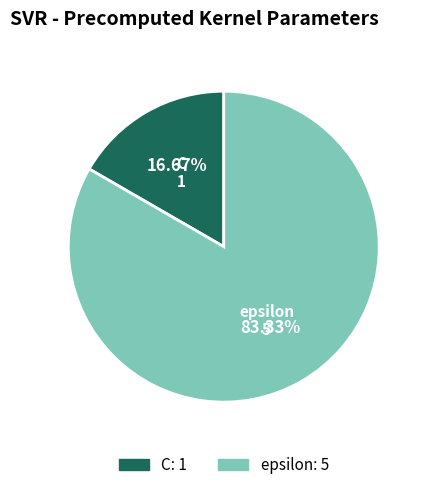

What is the smallest slice in the pie chart?

C